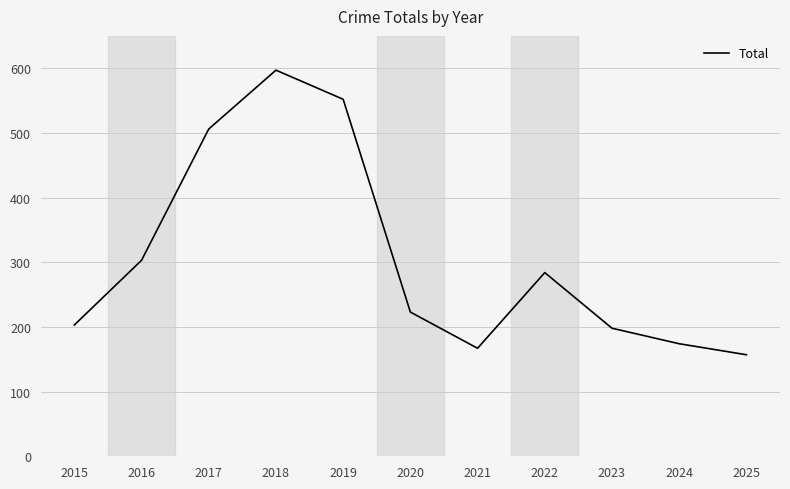

Reading right to left, transcribe all the data shown in this chart.

157	174	198	284	167	223	552	597	506	303	203